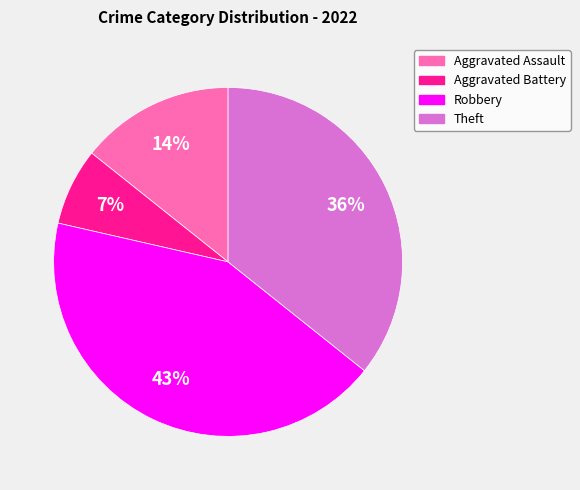

Rank the categories by value from highest to lowest.

Robbery, Theft, Aggravated Assault, Aggravated Battery